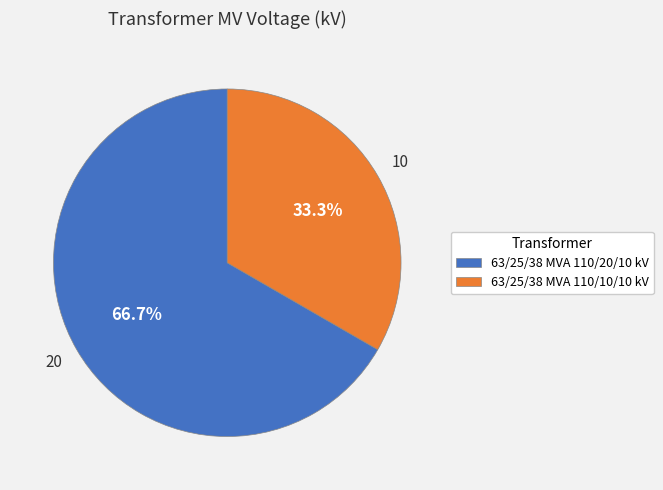

Is 63/25/38 MVA 110/20/10 kV the majority of the pie?

Yes